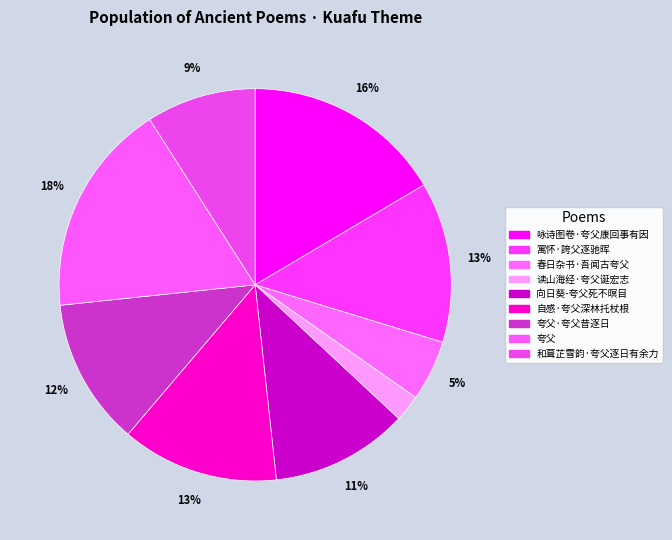

What portion of the pie excludes 夸父·夸父昔逐日?

87.9%